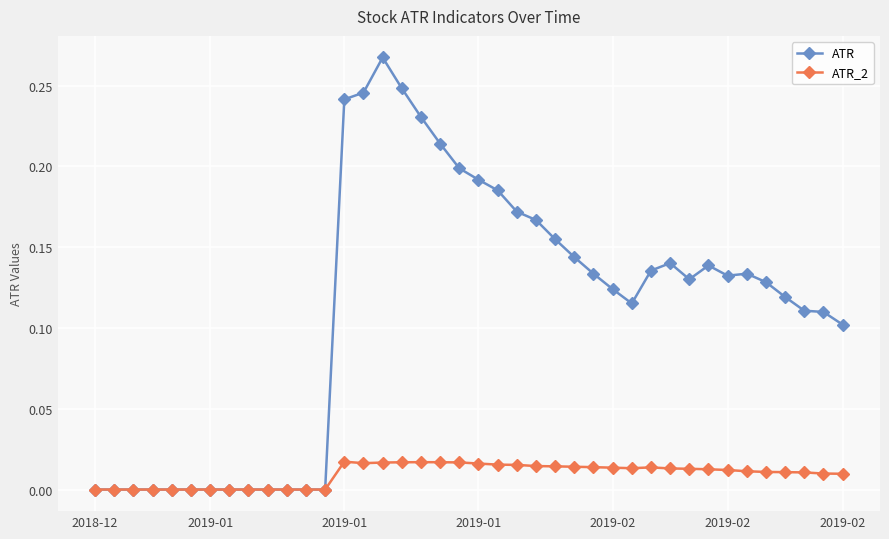

List the series in order of their peak value, highest first.

ATR, ATR_2